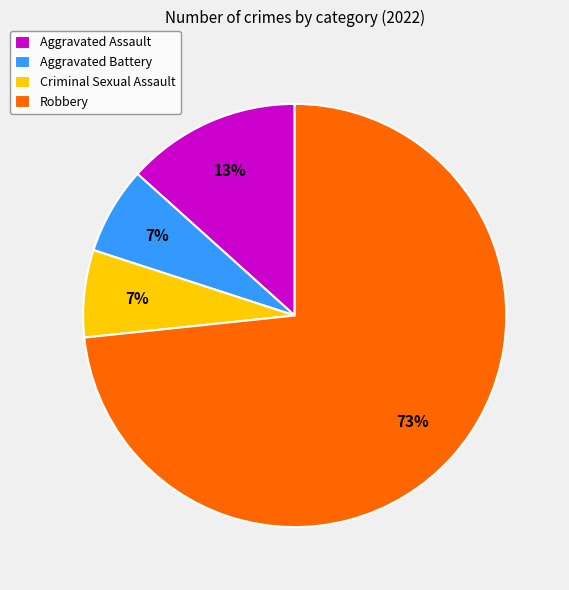

Approximately how many times larger is the value at Aggravated Battery compared to Aggravated Assault?

0.5